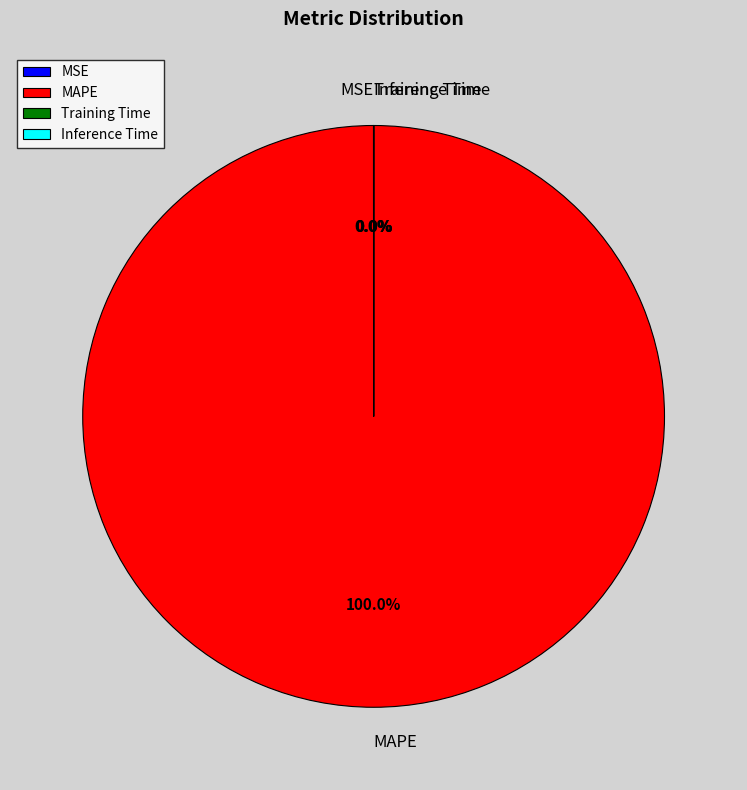

Is there a majority slice in this chart?

Yes